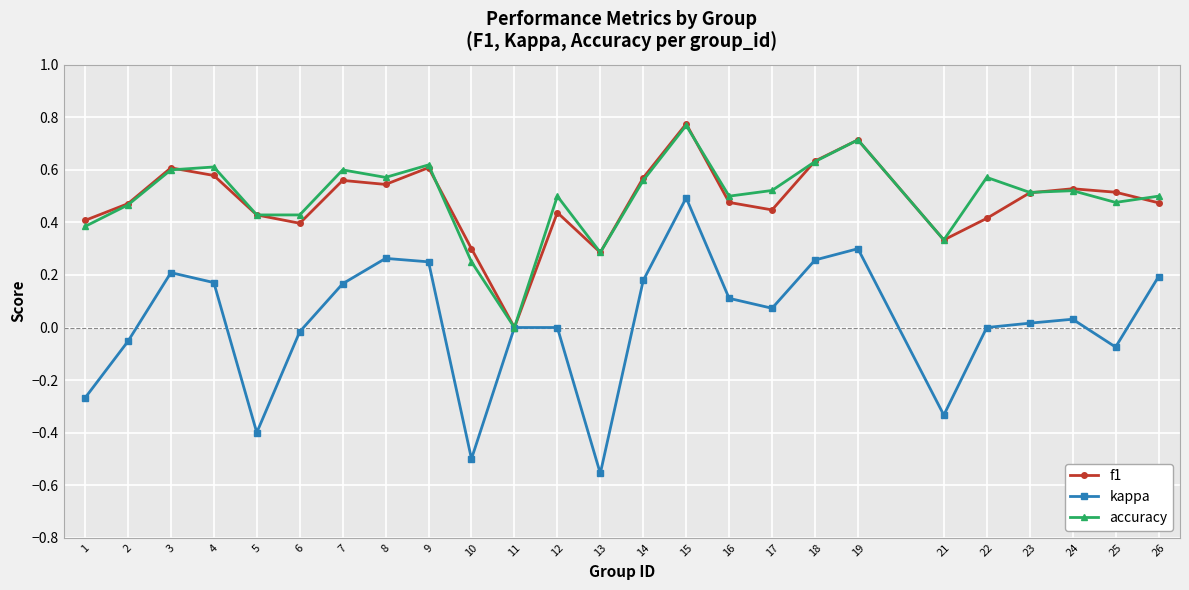

Does the chart display data point markers on the line(s)?

Yes